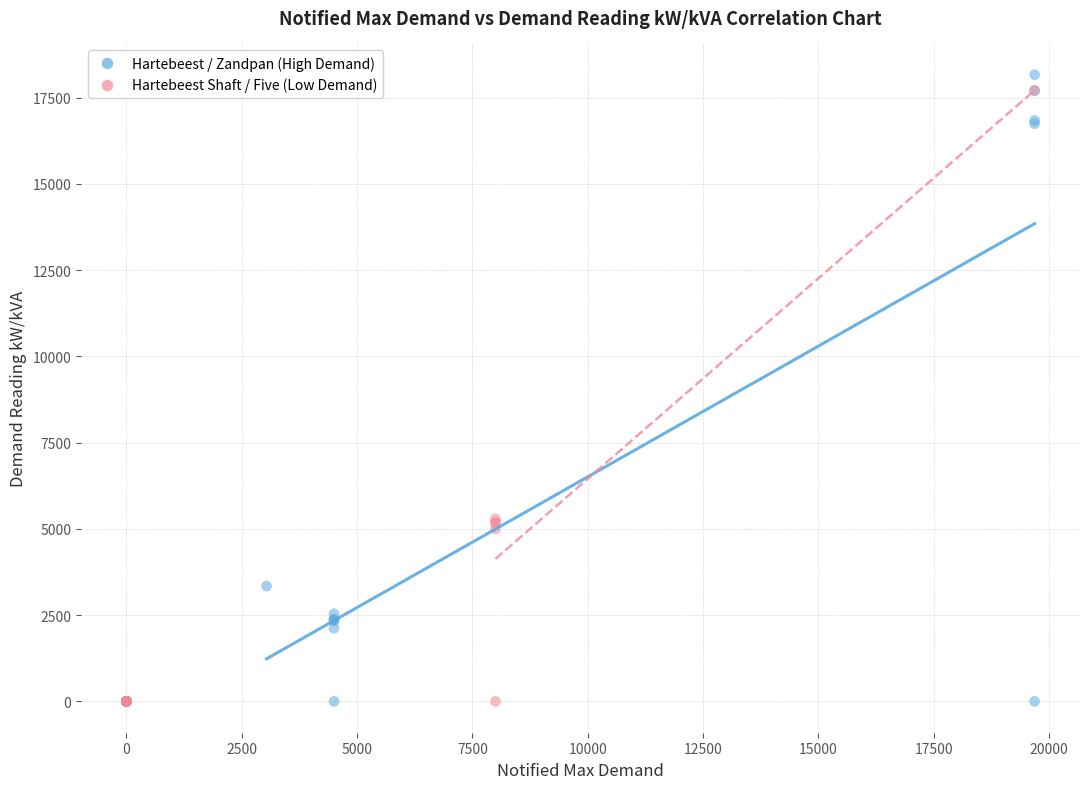

Which series has the widest spread of Y values?

Hartebeest / Zandpan (High Demand)